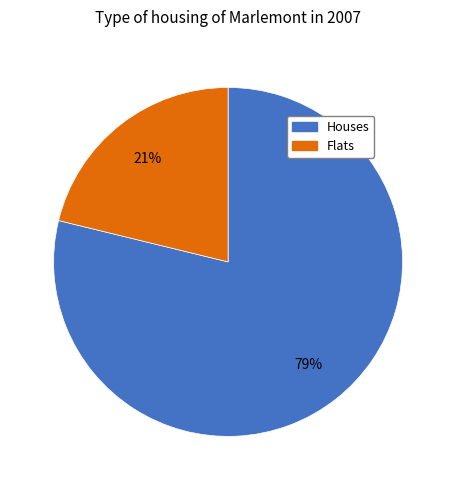

To the nearest percent, what is the difference between the largest and smallest slice percentages?

58%